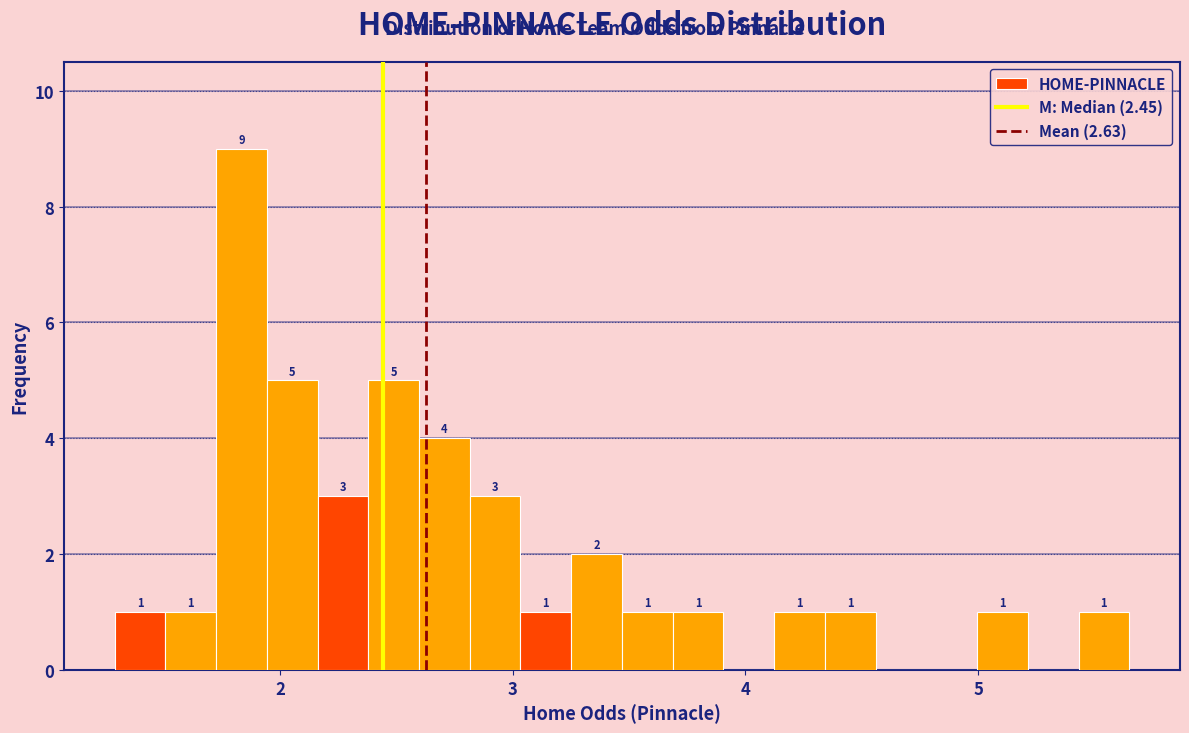

Around what value on the x-axis is the tallest bar? Give the approximate position of its centre, as read against the axis.

1.8